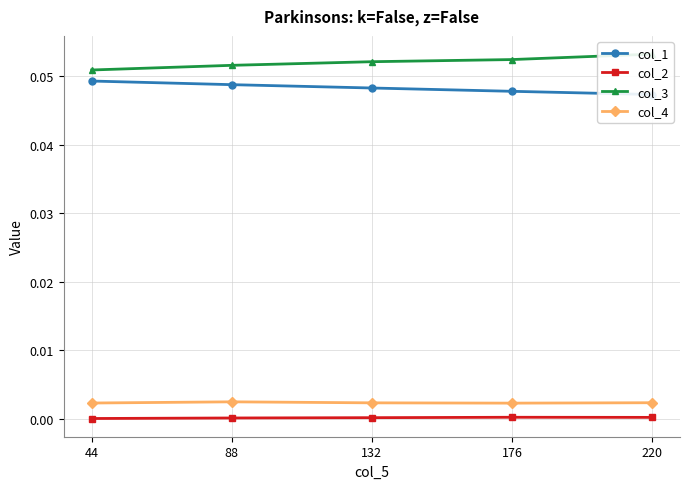

Which series has the widest spread of values?

col_3